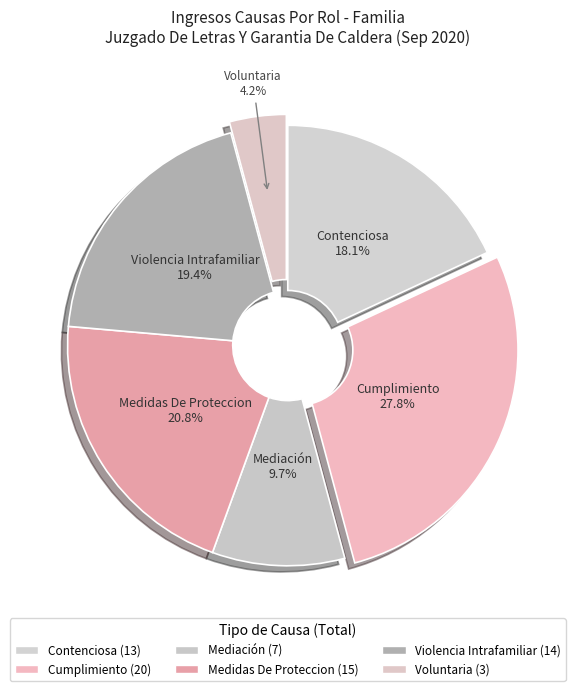

Is there a majority slice in this chart?

No